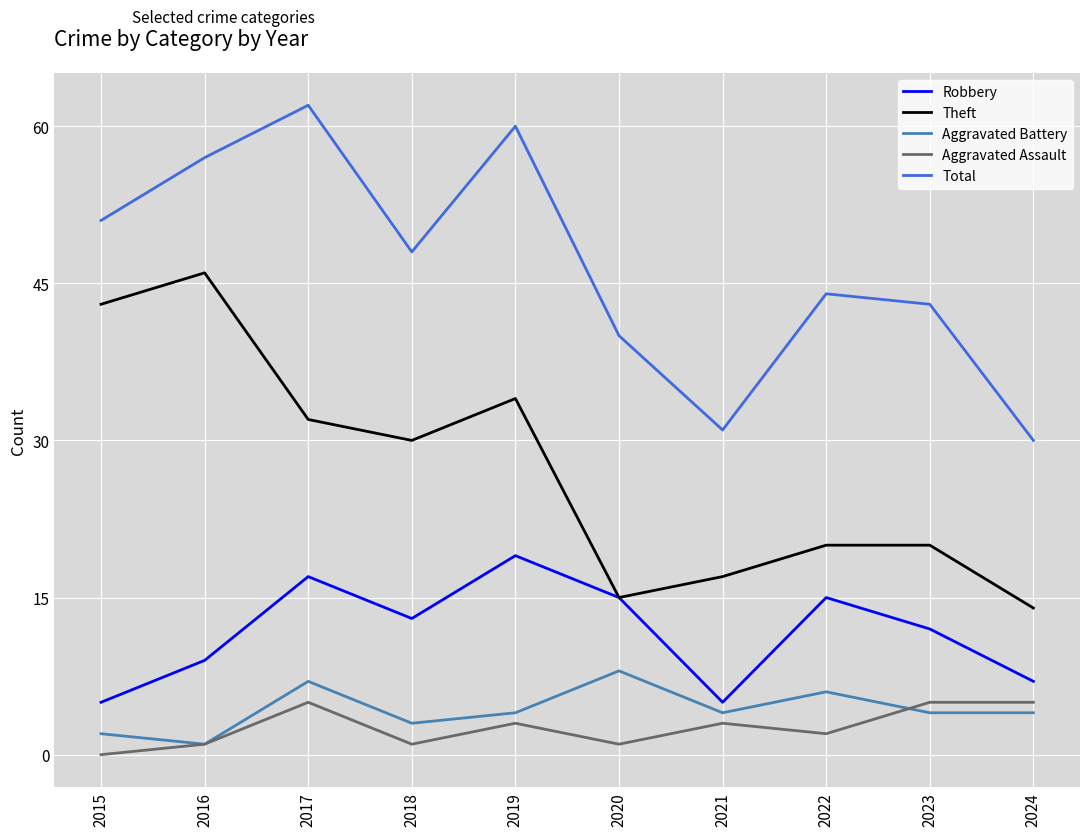

What is the average value of the Total series?

47